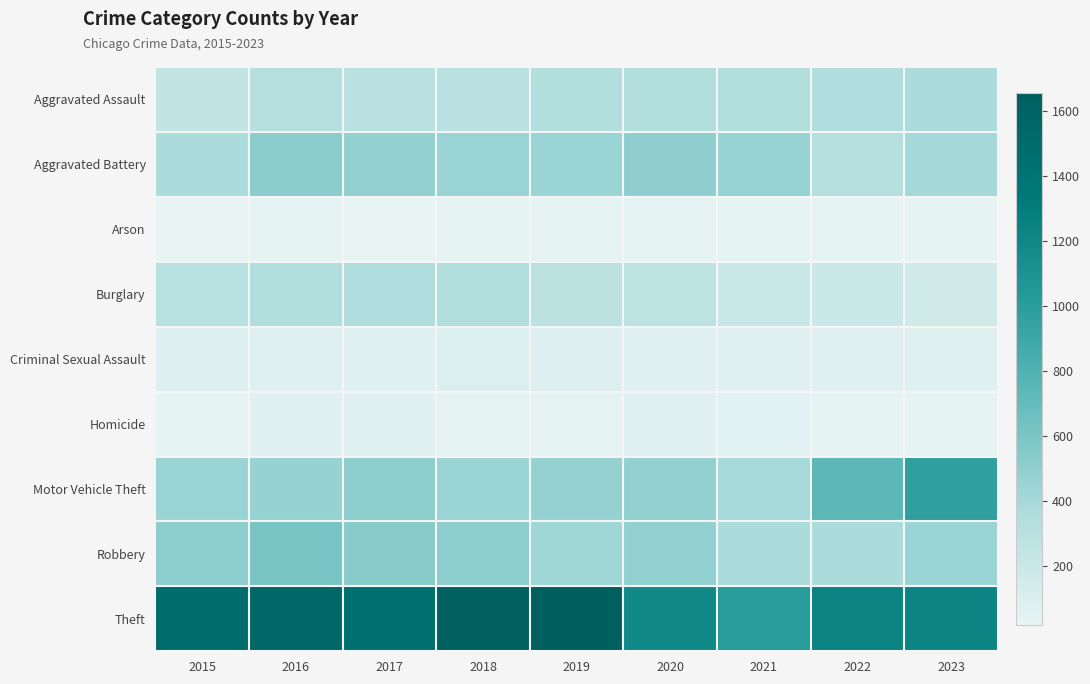

At how many categories does at least one series exceed 1413?

5